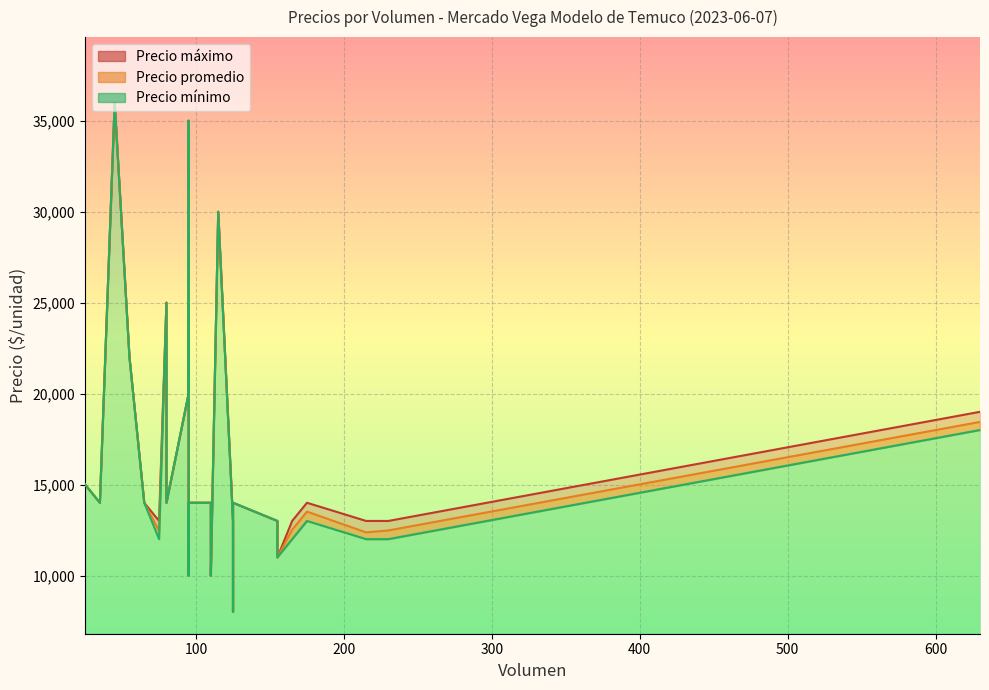

List the series in order of their overall mean, lowest first.

Precio mínimo, Precio promedio, Precio máximo